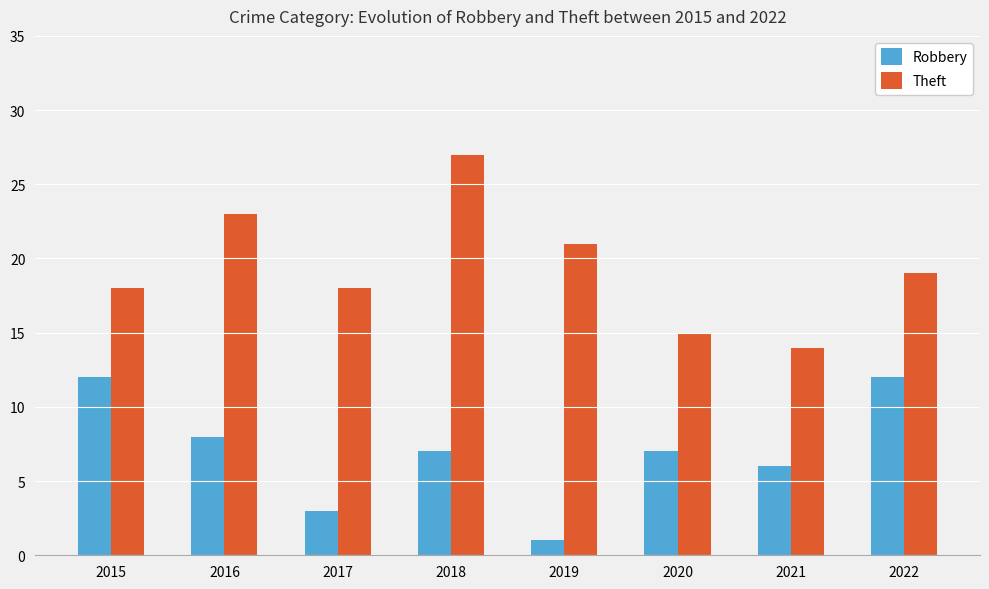

Which series has the largest total across all categories?

Theft